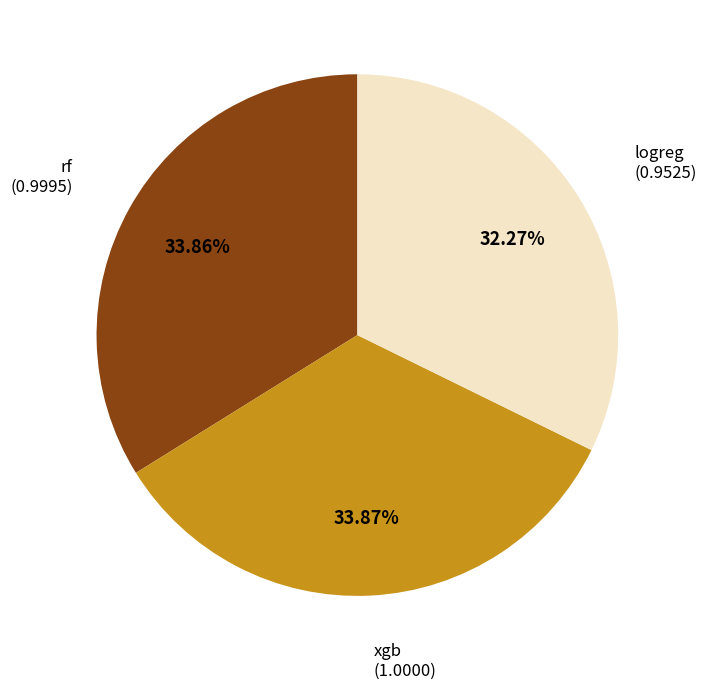

Is there a majority slice in this chart?

No